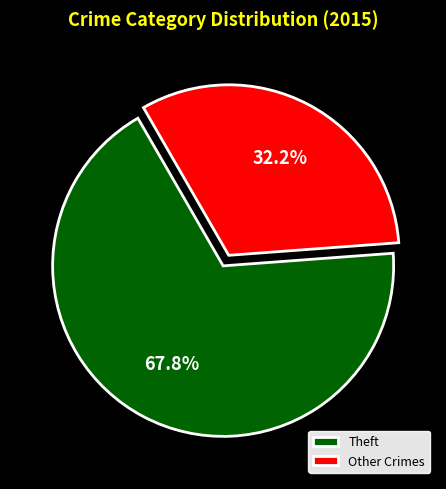

To the nearest percent, what is the difference between the largest and smallest slice percentages?

36%